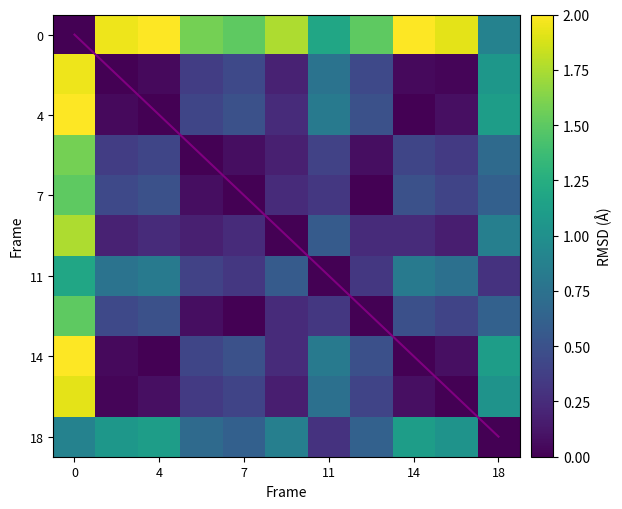

The value of Nicky Romero at Axwell is 0.4. True or false?

False